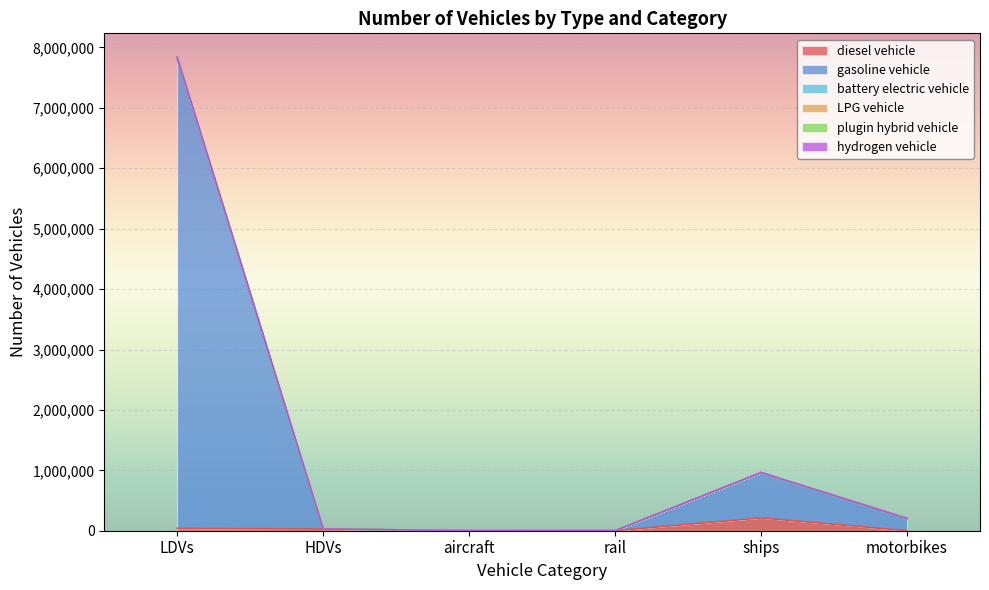

At which category is the sum across all series the highest?

LDVs